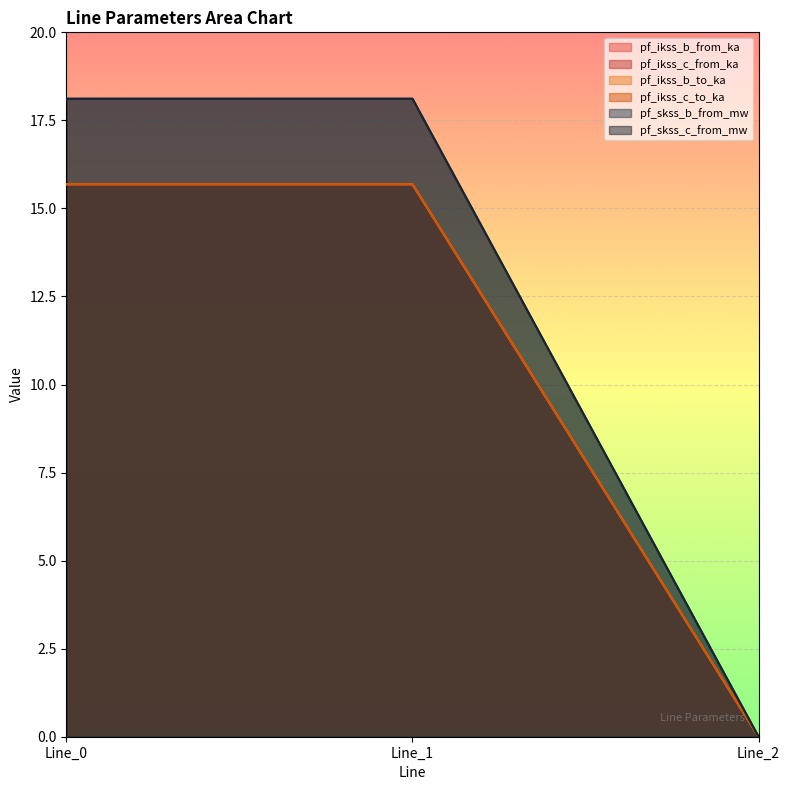

Does the chart display data point markers on the line(s)?

No